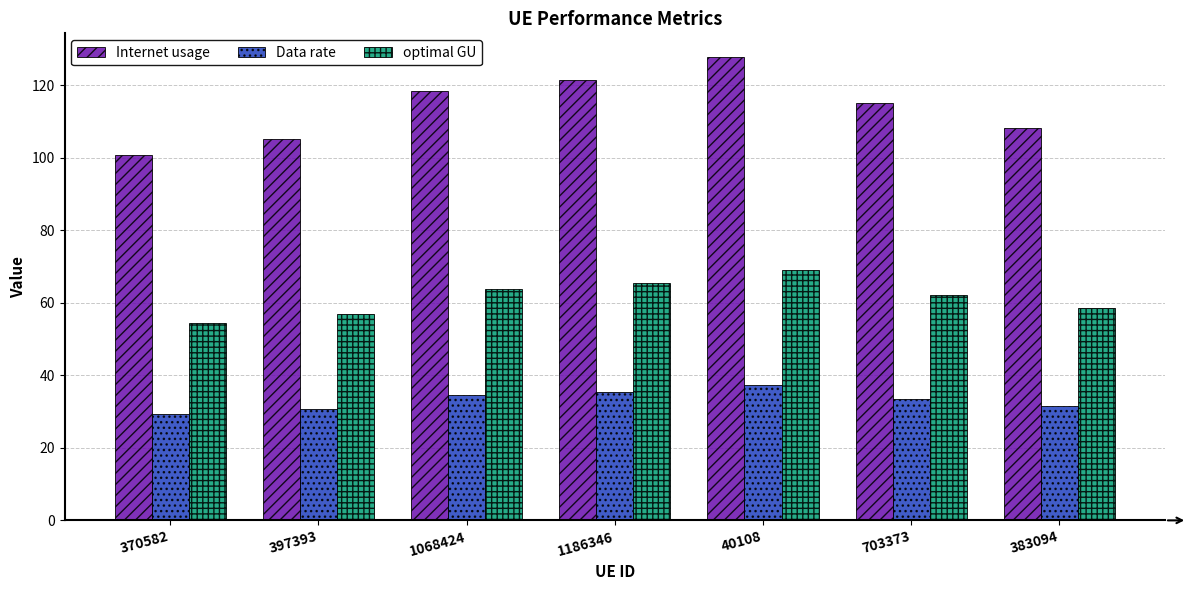

At how many categories does at least one series exceed 113?

4